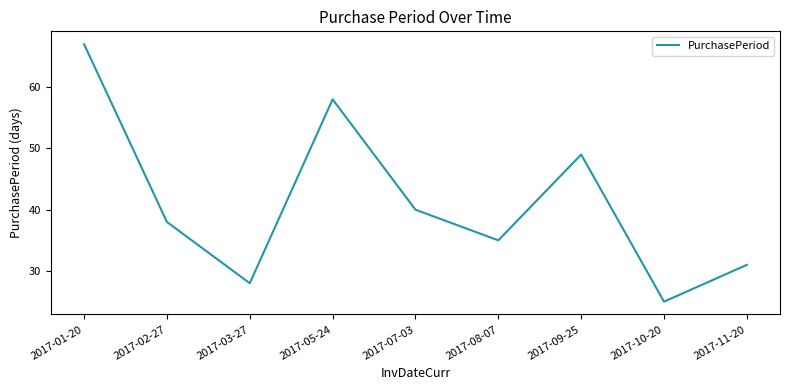

Does the chart have visible grid lines?

No